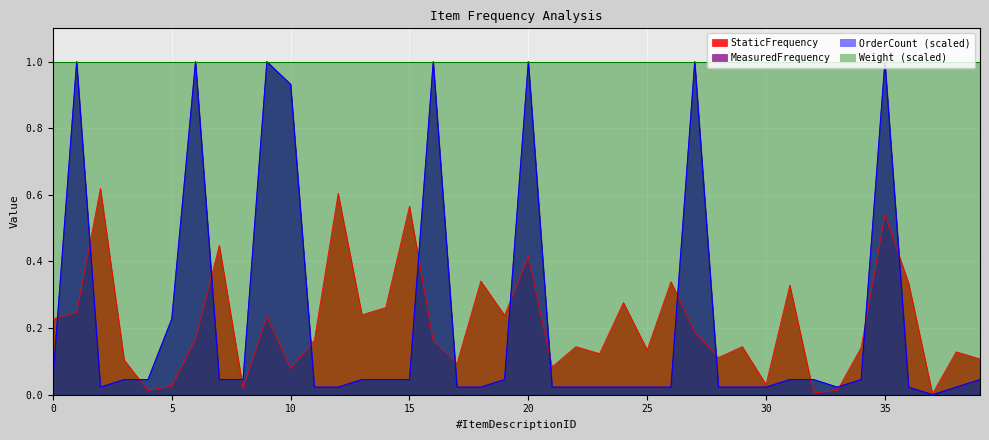

At which label is MeasuredFrequency closest to 0?

37